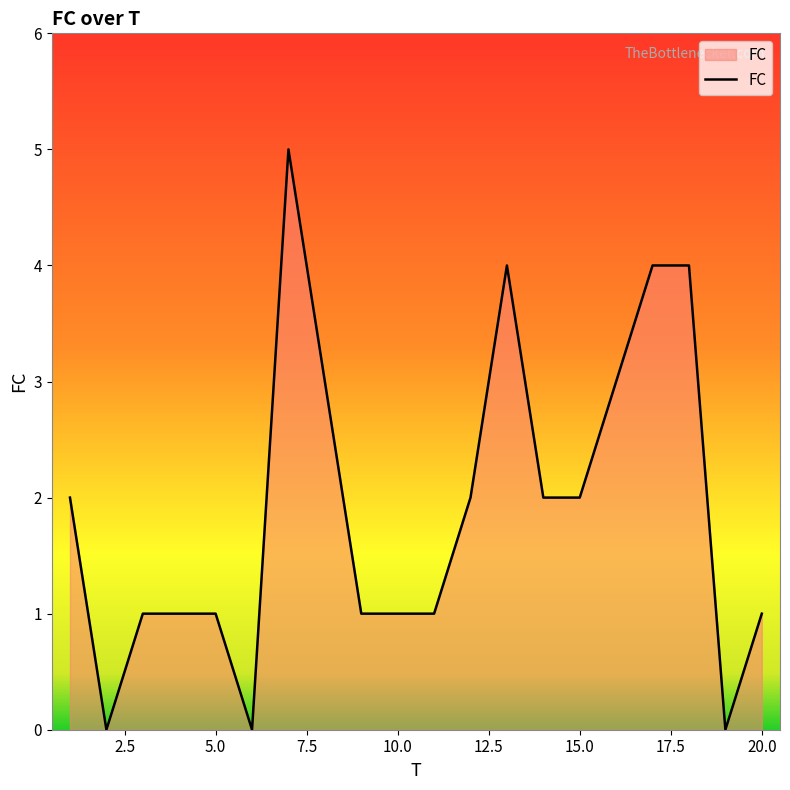

What is the difference between the maximum and minimum values?

5